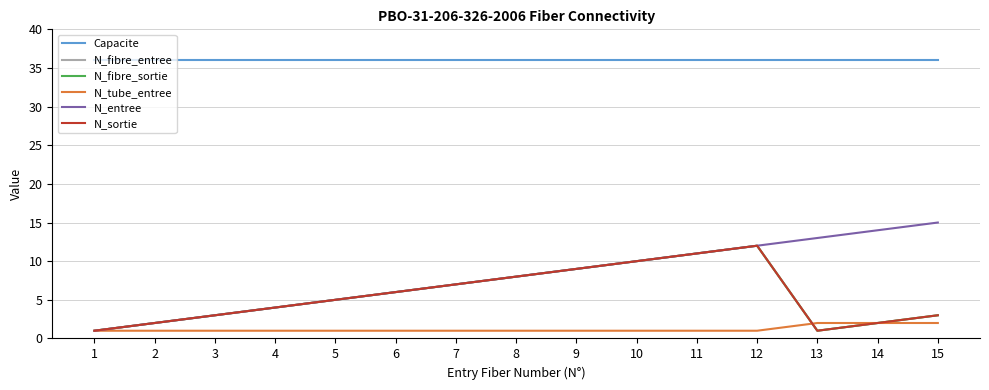

Which category has the lowest value in the N_sortie series?

1